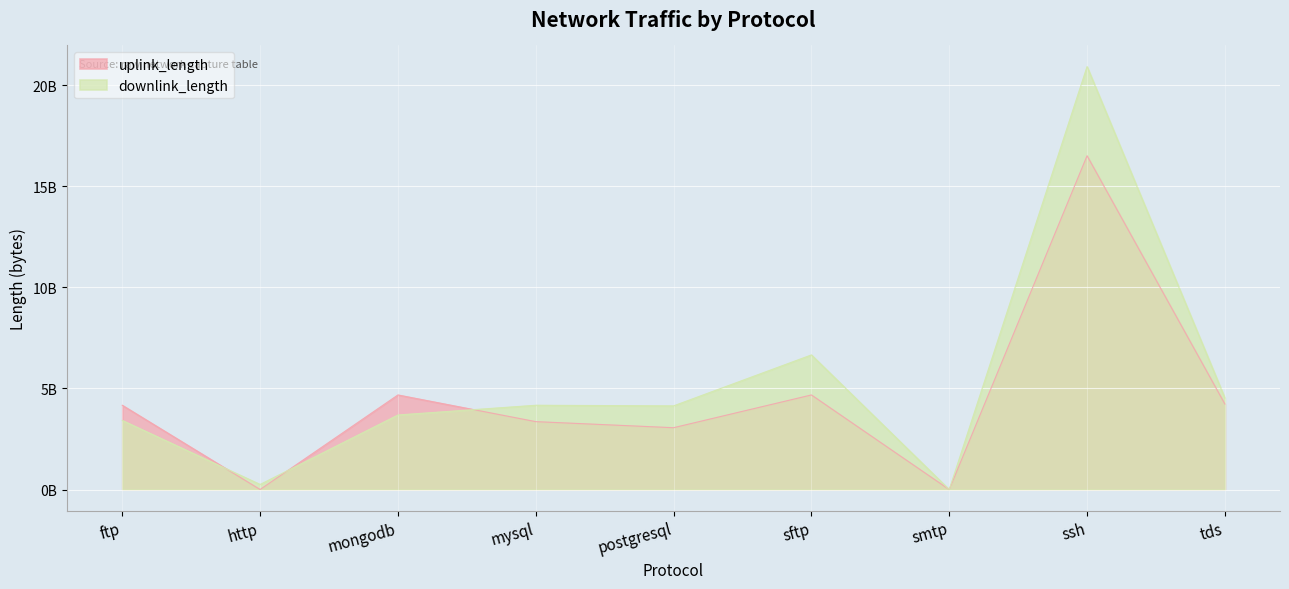

Where is the first local maximum for downlink_length?

mysql